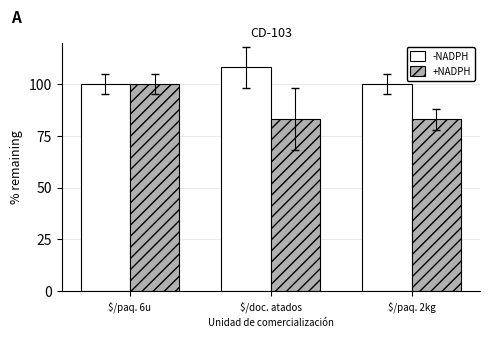

How many series are shown in this chart?

2